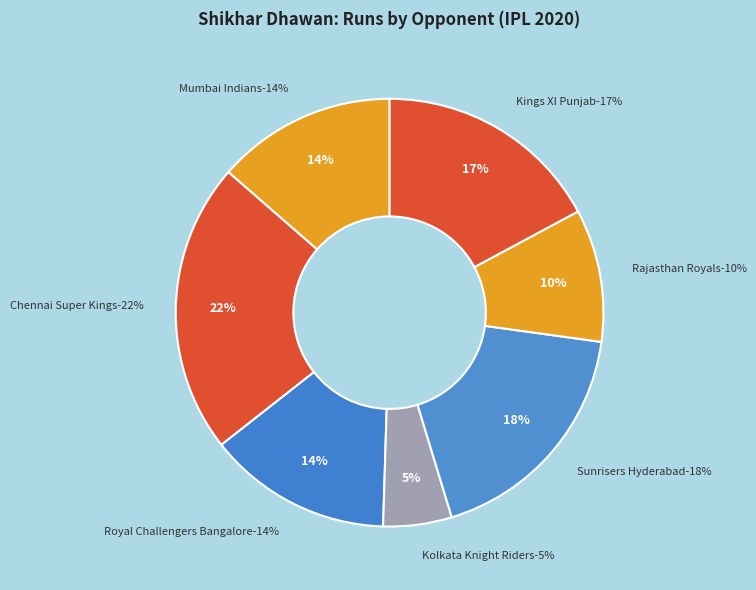

Do Sep 20 2020 and Oct 24 2020 together represent more than half of the pie?

No